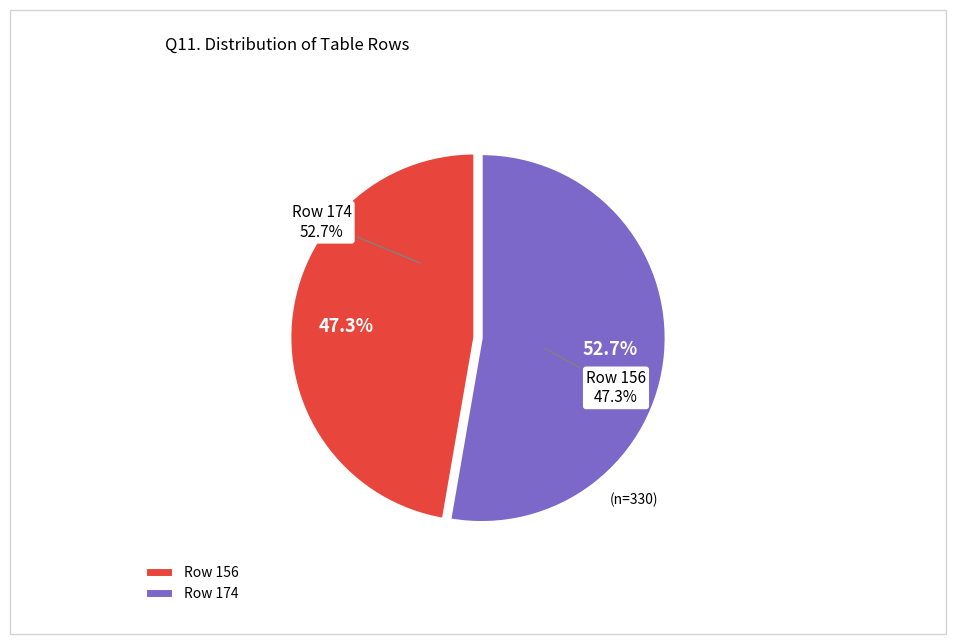

Rank the categories by value from highest to lowest.

Row 174, Row 156